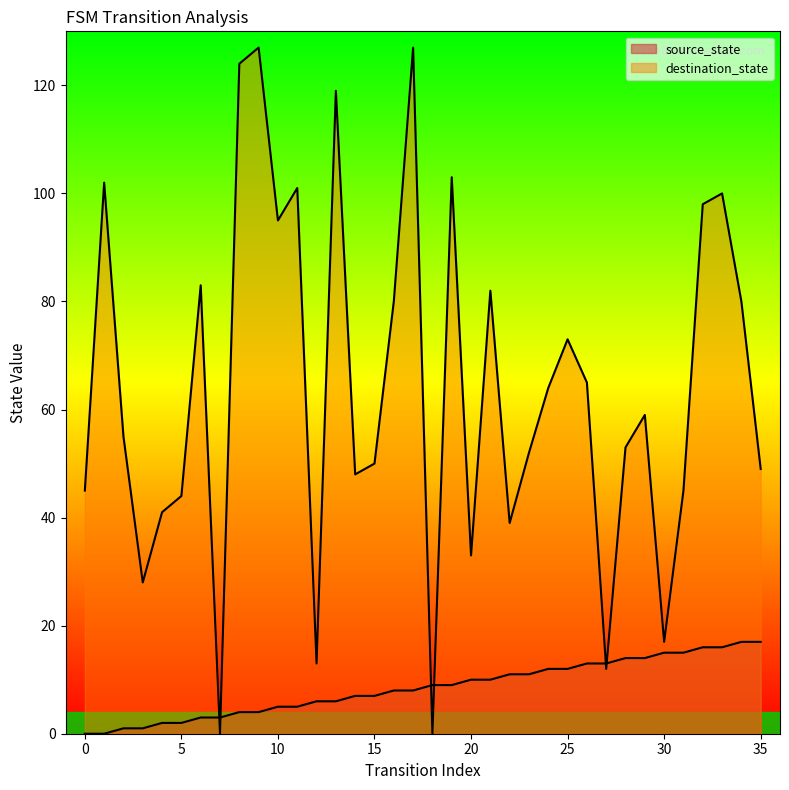

True or false: destination_state has a value of 59 at 29.

True